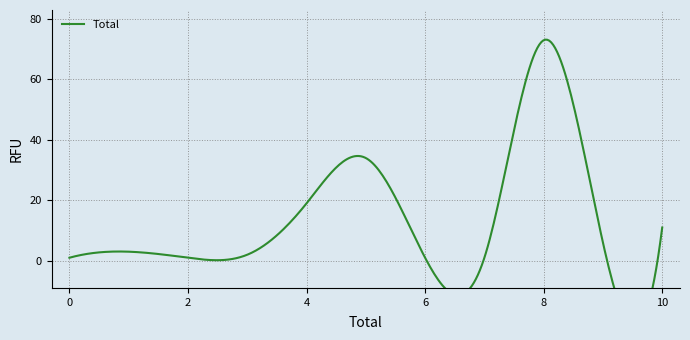

True or false: the data shows 1 at Acoge Requerimiento (Monitorio)..

False